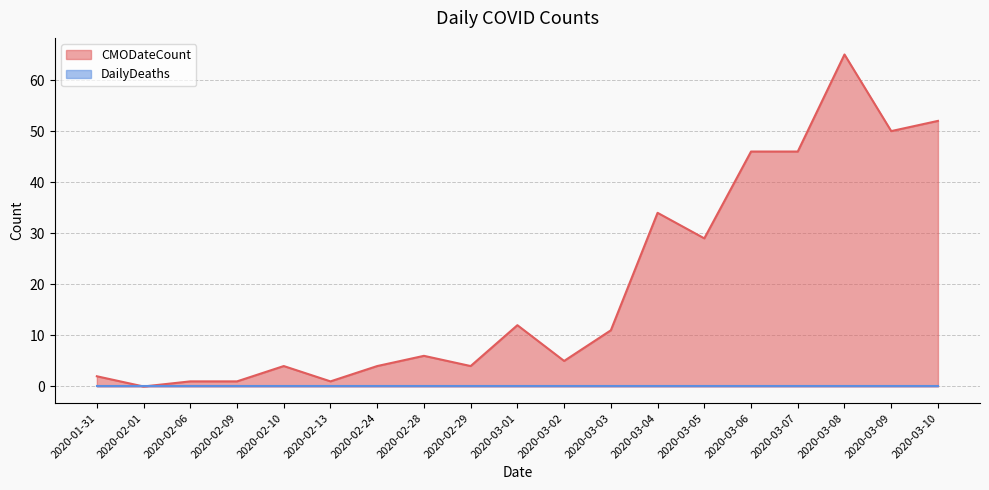

Does the chart display data point markers on the line(s)?

No